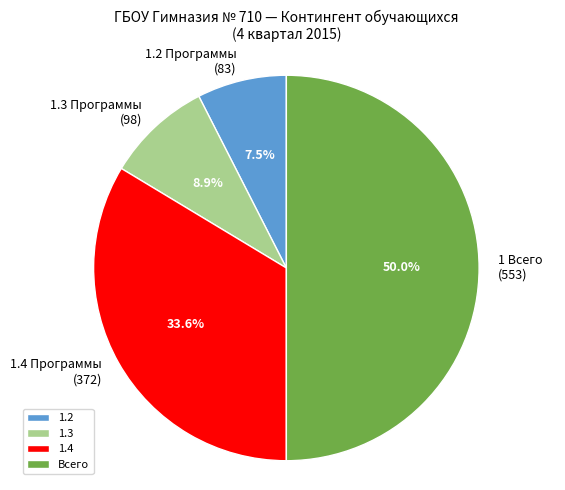

What percentage is NOT represented by 1.4?

66.4%